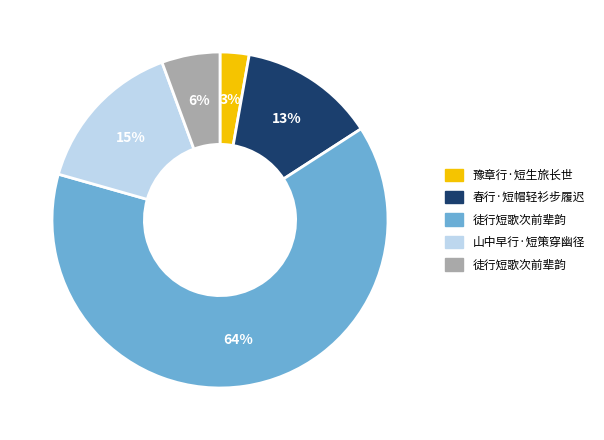

How many slices are in this pie chart?

5